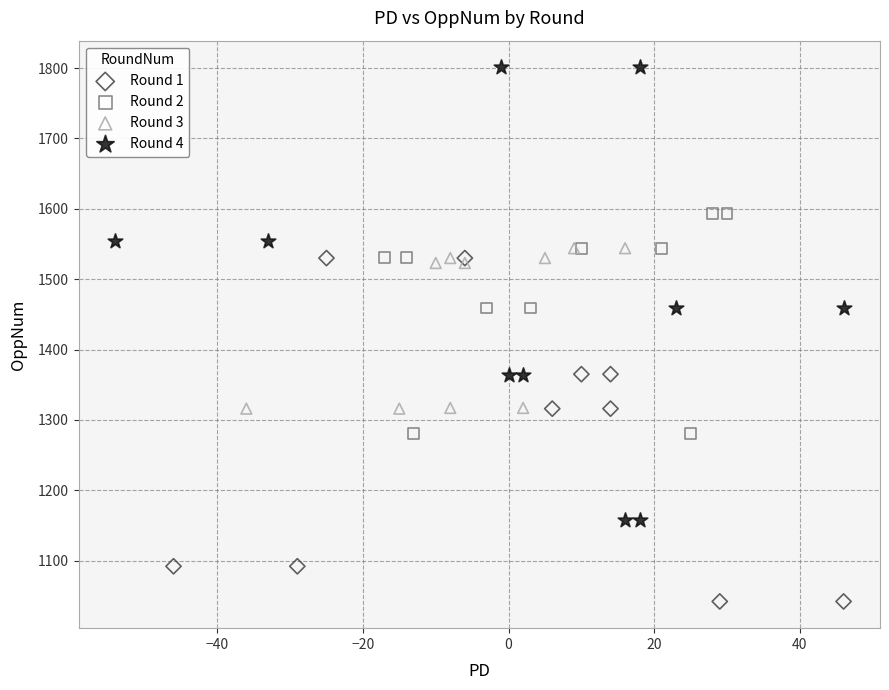

Which series contains the highest Y value?

Round 4